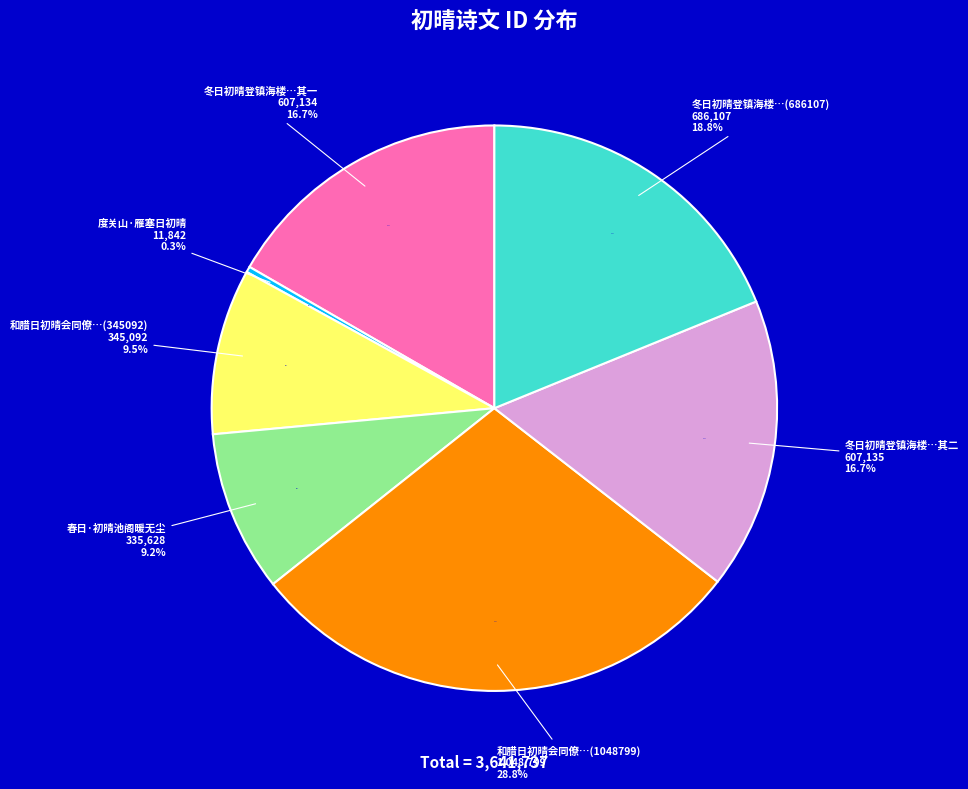

Rank the categories by value from lowest to highest.

度关山·雁塞日初晴, 春日·初晴池阁暖无尘, 和腊日初晴会同僚射饮投壶, 冬日初晴登镇海楼历粤秀诸山同张孟奇计部黄士明太史分赋二首 其一, 冬日初晴登镇海楼历粤秀诸山同张孟奇计部黄士明太史分赋二首 其二, 冬日初晴登镇海楼历粤秀诸山同张孟奇计部黄士明太史分赋二首, 和腊日初晴会同僚射饮投壶(1048799)